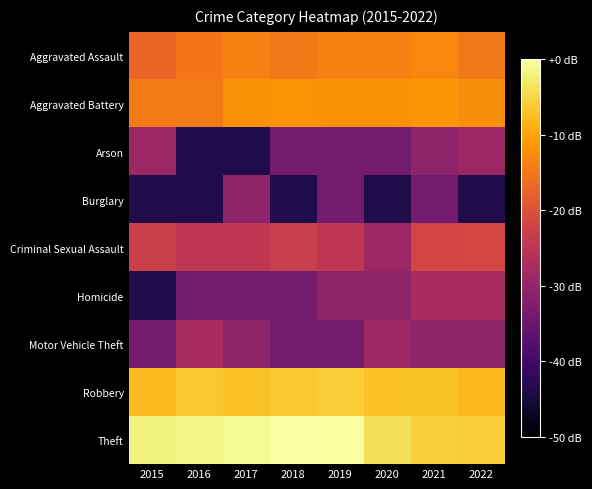

Which series has the largest total across all categories?

Theft